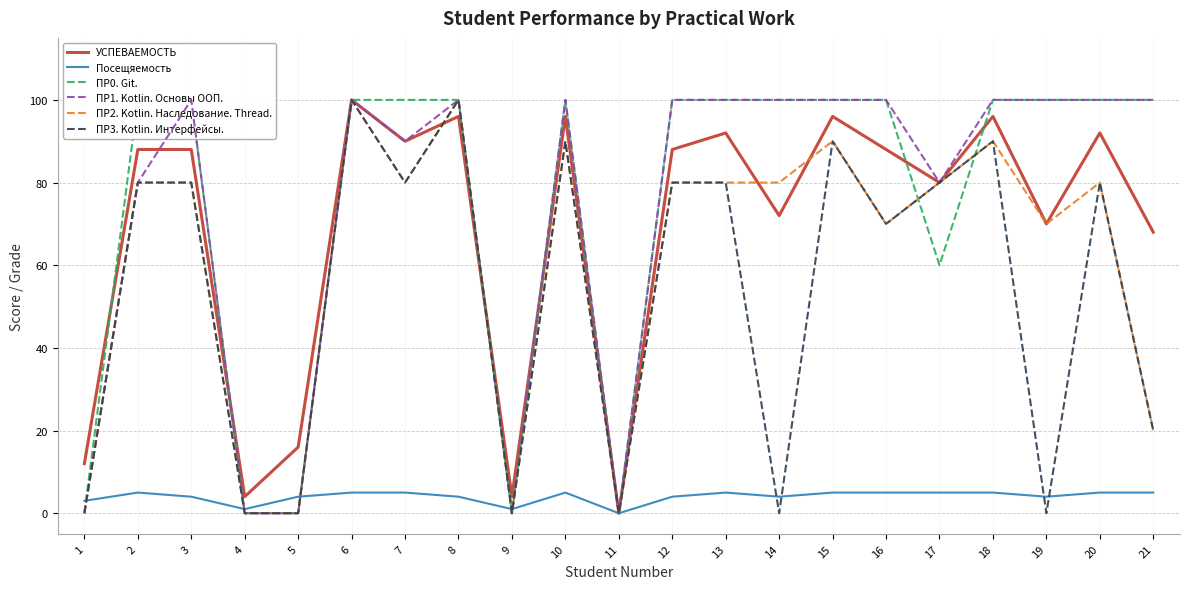

Which category has the lowest value in the Посещяемость series?

11